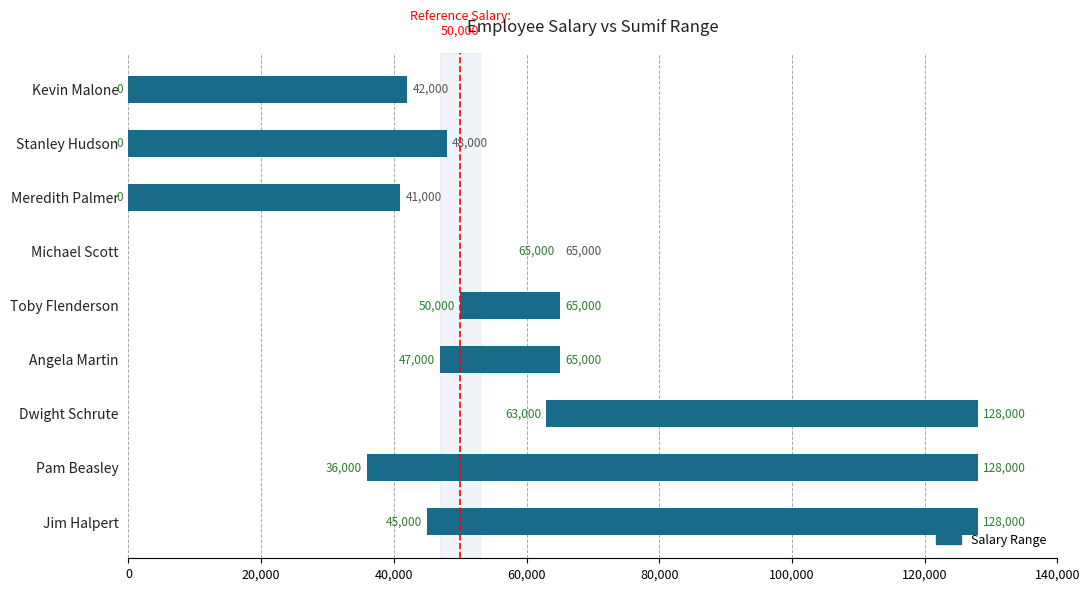

Reading right to left, transcribe all the data shown in this chart.

42000	48000	41000	0	15000	18000	65000	92000	83000